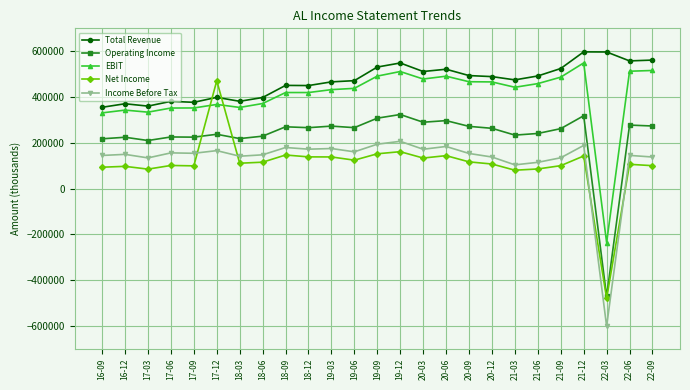

True or false: Operating Income has more than 2 interior local peaks.

True